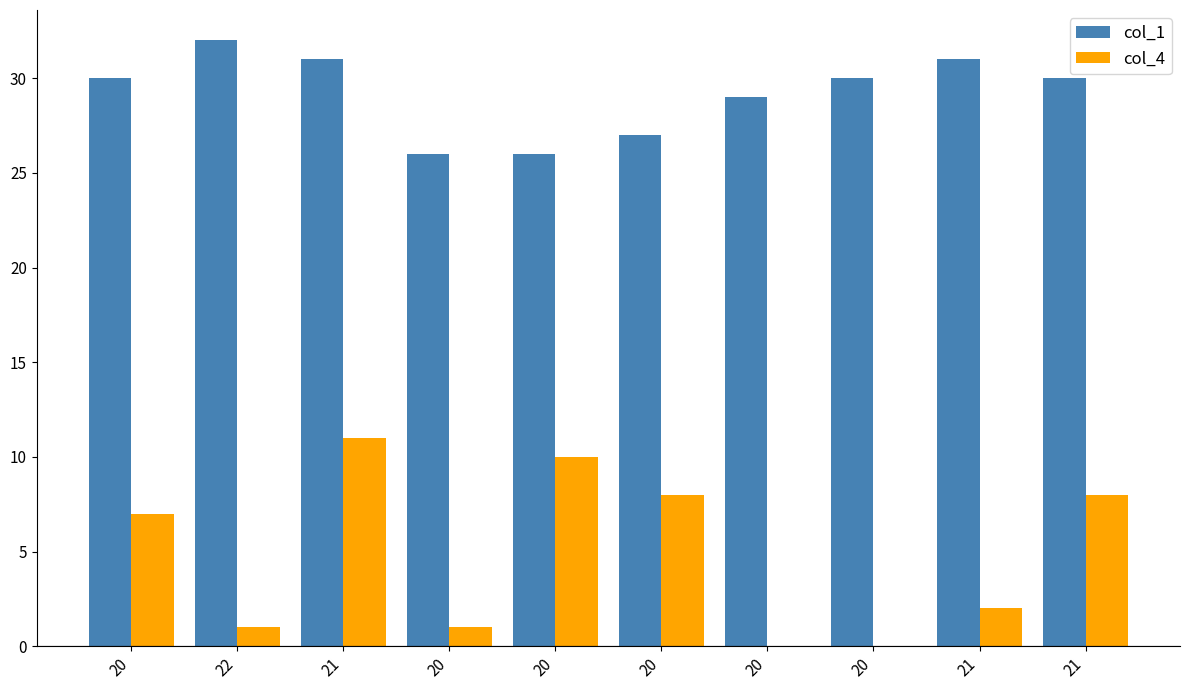

What is the minimum value for col_1?

26